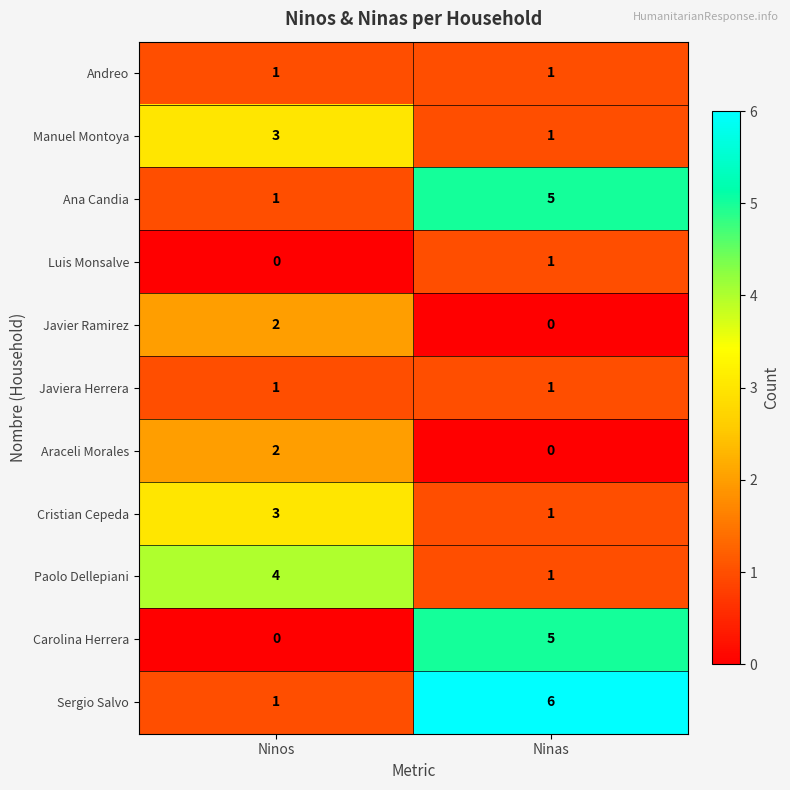

Rank the categories by Araceli Morales value from highest to lowest.

Ninos, Ninas